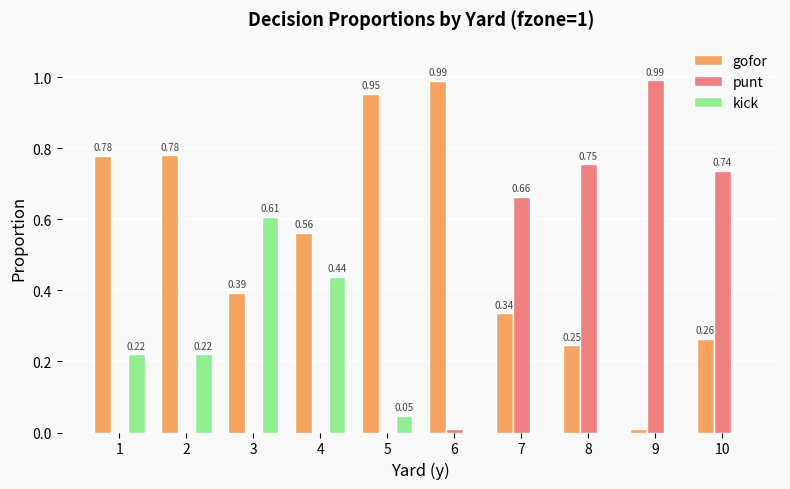

What is the sum of all punt values?

3.2